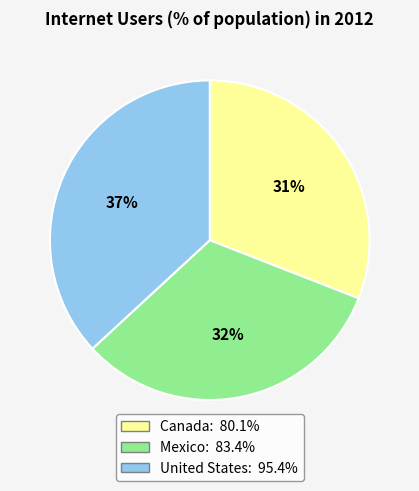

To the nearest percent, what portion does Mexico represent?

32%